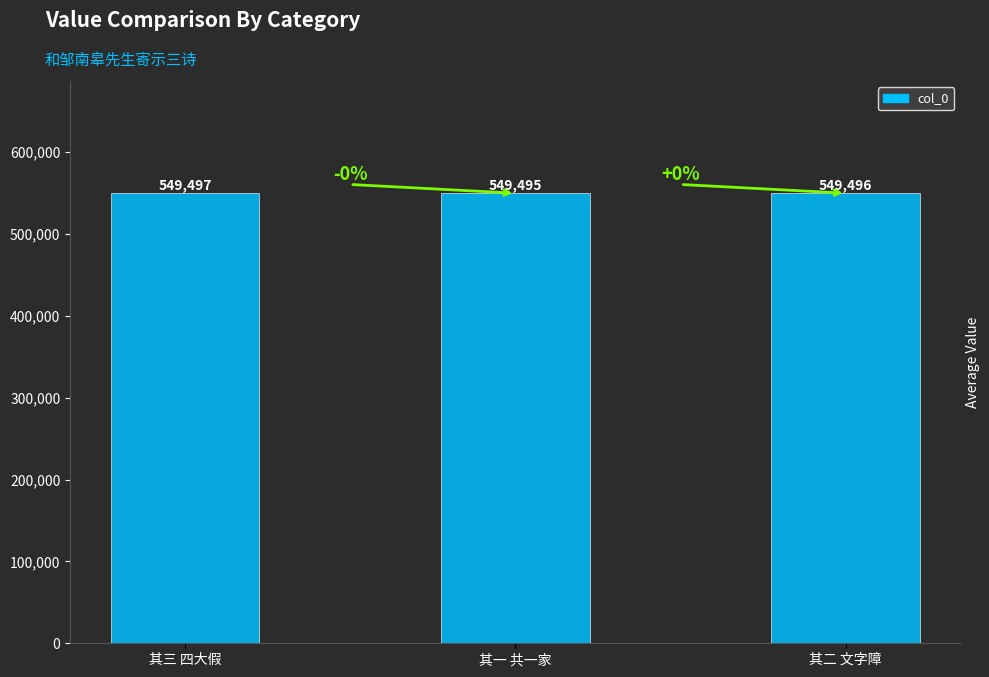

Which category has the highest value across all series?

其三 四大假